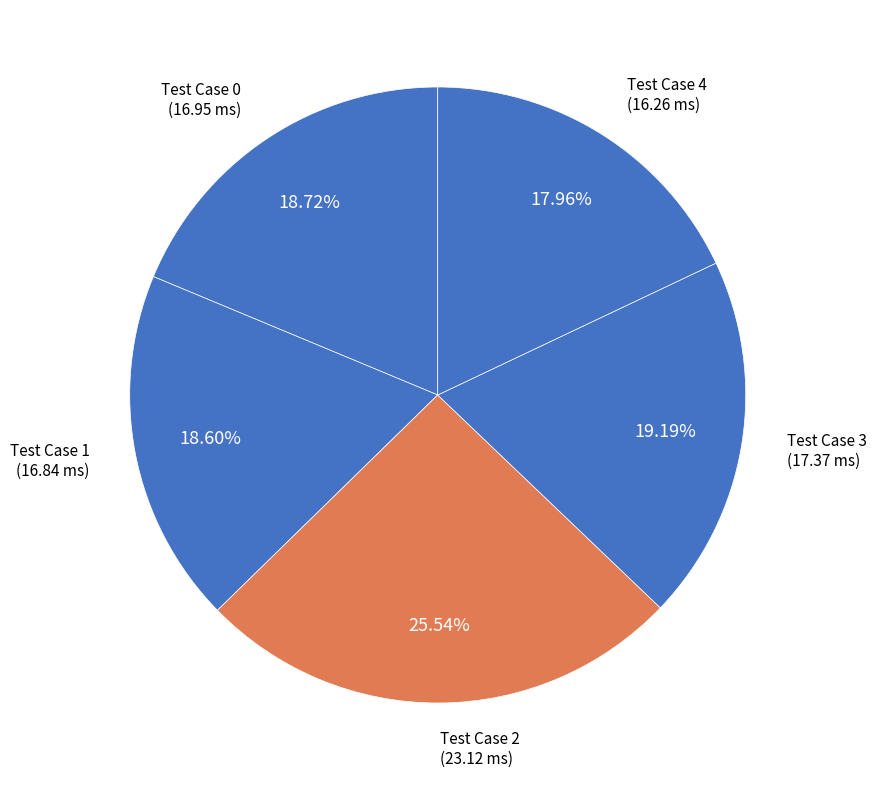

What is the largest slice in the pie chart?

Test Case 2